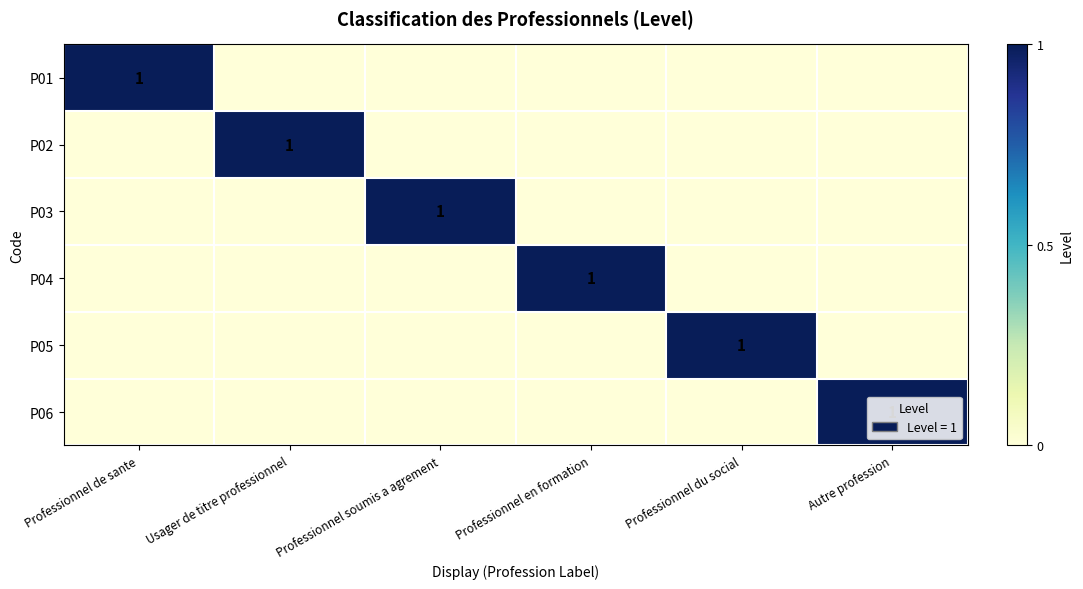

Is the value of P06 at Autre profession greater than the value of P04 at Professionnel en formation?

No